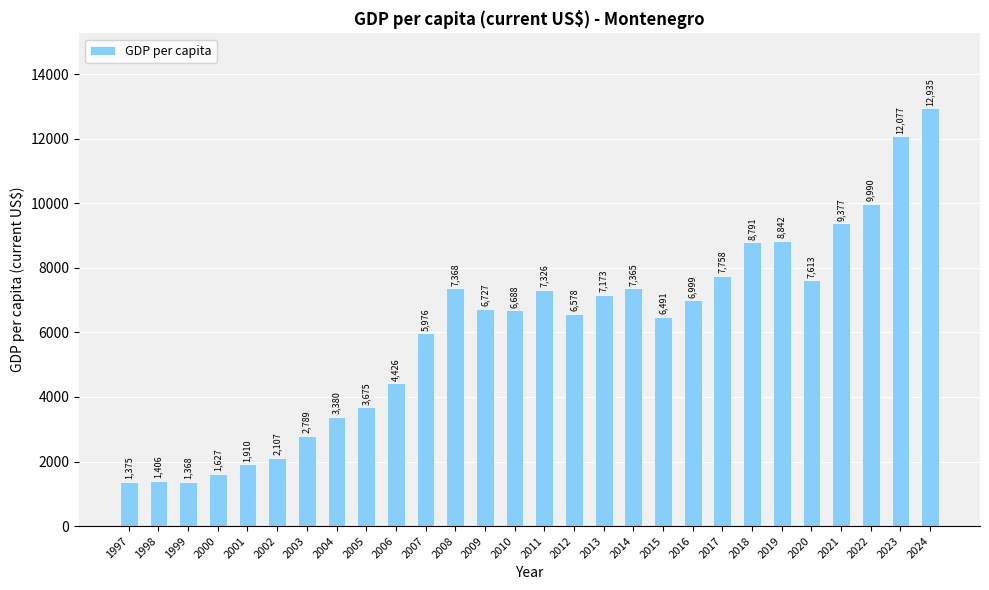

What is the value of the 17th bar from the left?

7172.9